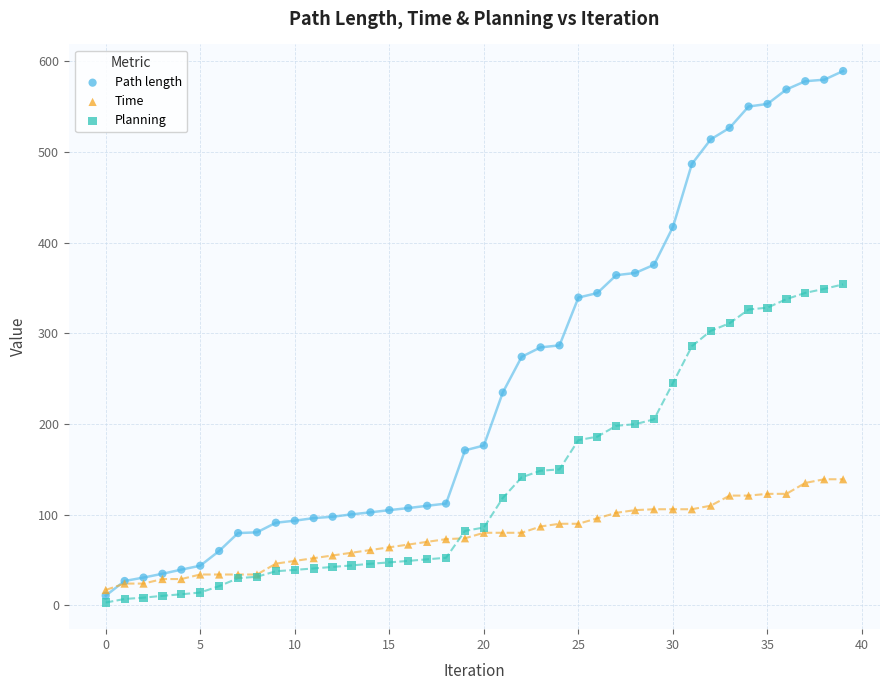

What are all the series names shown in the legend?

Path length, Time, Planning